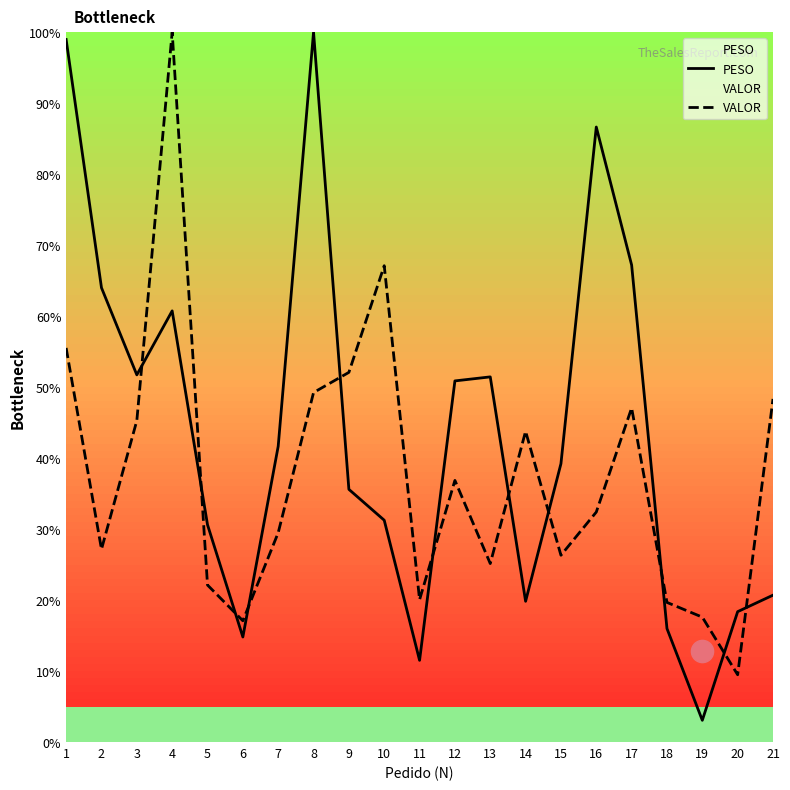

True or false: VALOR and PESO intersect in this chart.

True